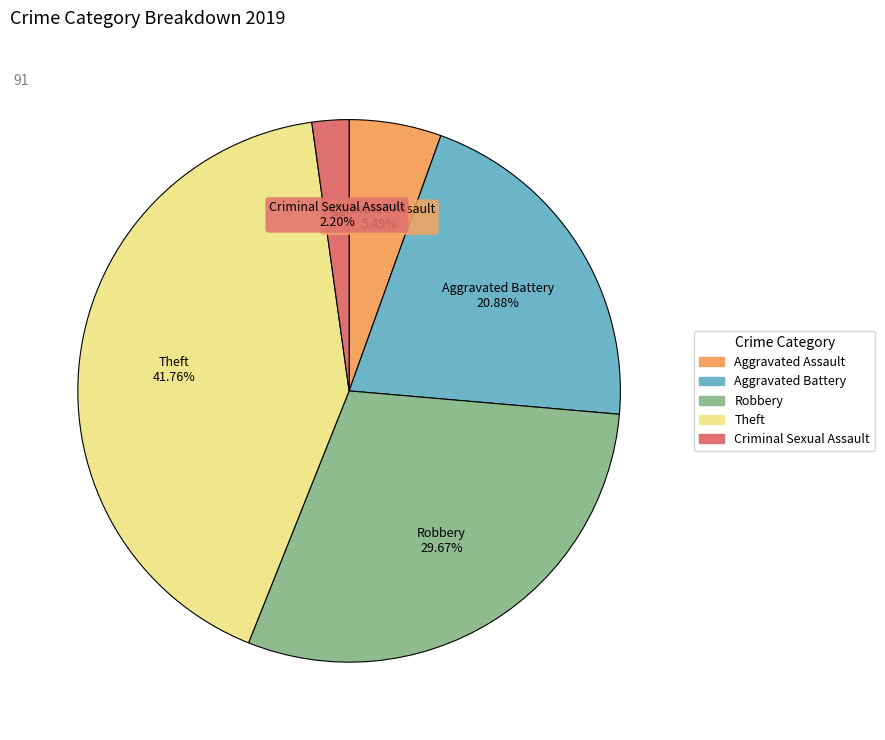

Is there any slice that represents more than half of the pie?

No